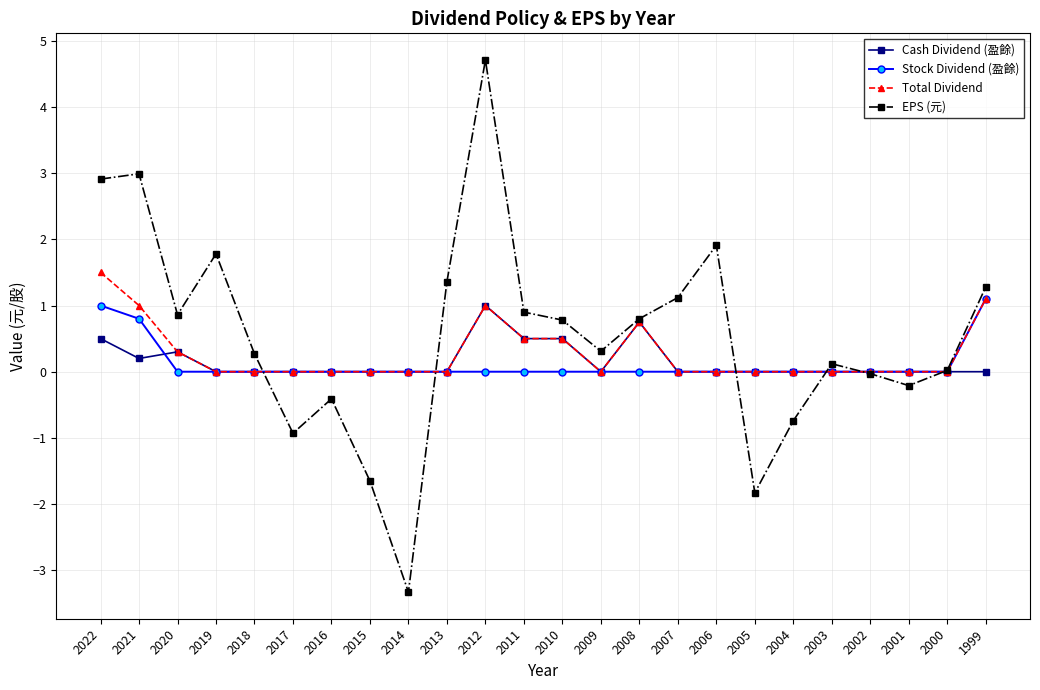

What is the difference between the highest and lowest values at 2012?

4.7